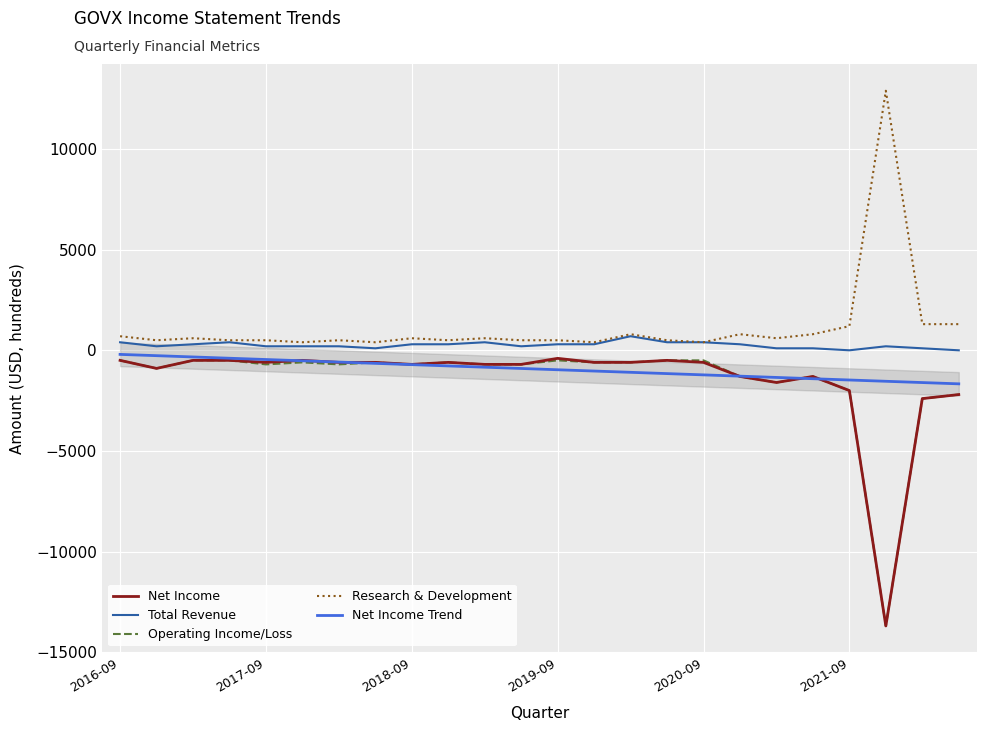

What are all the series names shown in the legend?

Net Income, Total Revenue, Operating Income/Loss, Research & Development, Net Income Trend